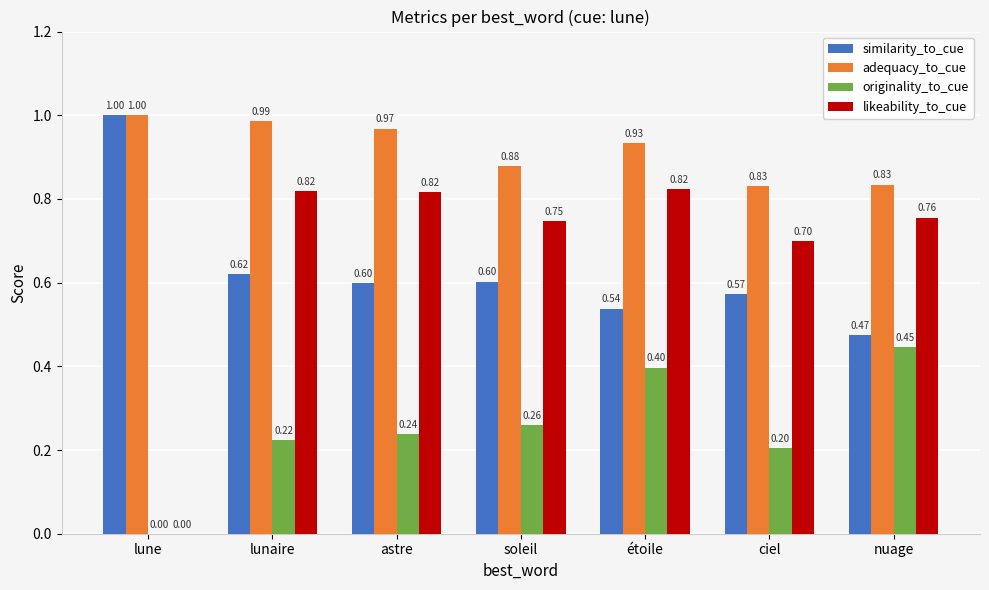

Which series changed the most between astre and ciel?

adequacy_to_cue